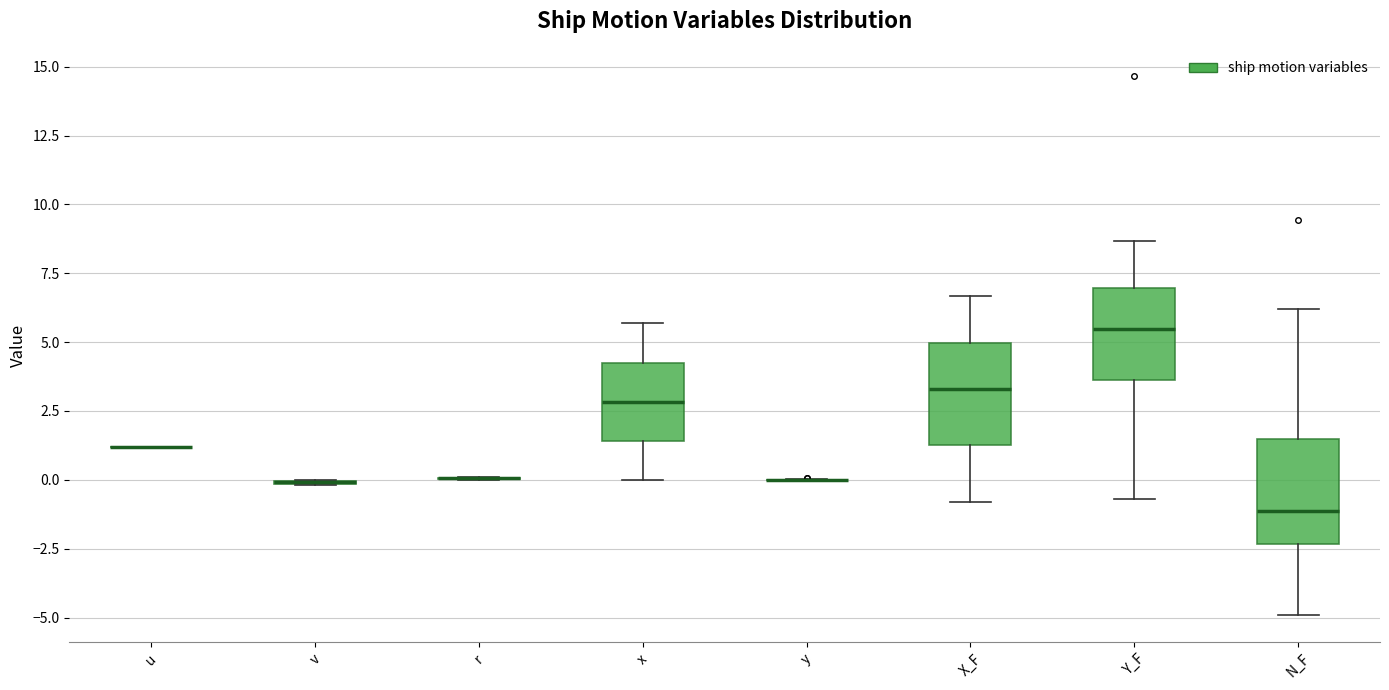

Reading left to right, transcribe this box plot: for each box, give where its median line is, the range the box spans, and where its two whiskers end, as read against the y-axis. The values are not printed on the chart, so give them approximately, as read against the axis.

u: box collapsed to a line at 1.0, whiskers 1.0 to 1.0
v: box collapsed to a line at 0.0, whiskers 0.0 to 0.0
r: box collapsed to a line at 0.0, whiskers 0.0 to 0.0
x: median 3.0, box 1.5 to 4.5, whiskers 0.0 to 5.5
y: box collapsed to a line at 0.0, whiskers 0.0 to 0.0
X_F: median 3.5, box 1.5 to 5.0, whiskers -1.0 to 6.5
Y_F: median 5.5, box 3.5 to 7.0, whiskers -0.5 to 8.5
N_F: median -1.0, box -2.5 to 1.5, whiskers -5.0 to 6.0